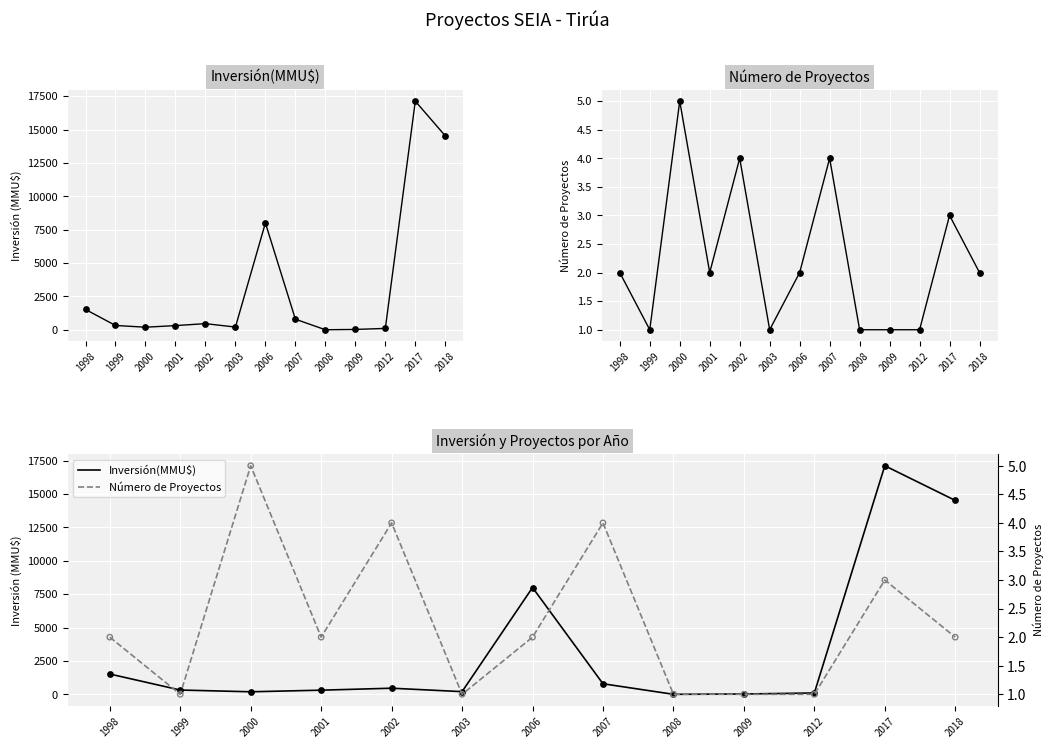

At how many categories does at least one series exceed 12111?

2